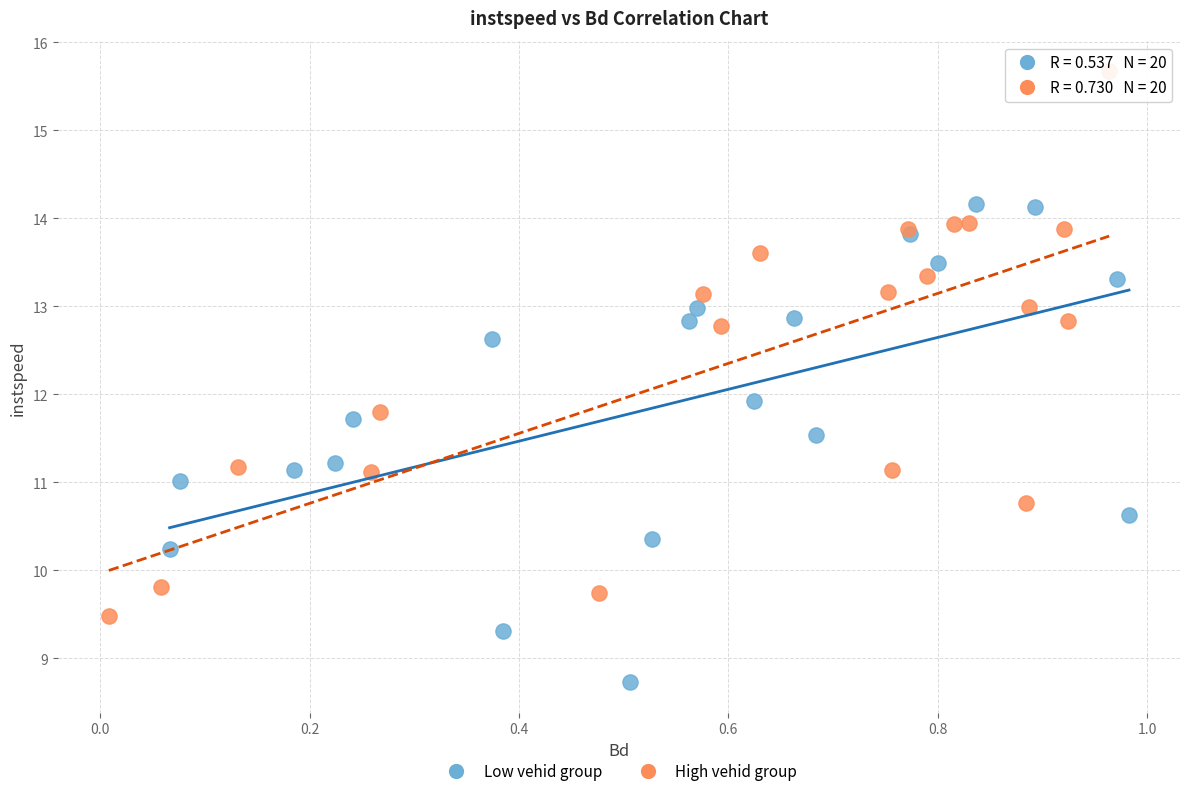

What are all the series names shown in the legend?

Low vehid group, High vehid group